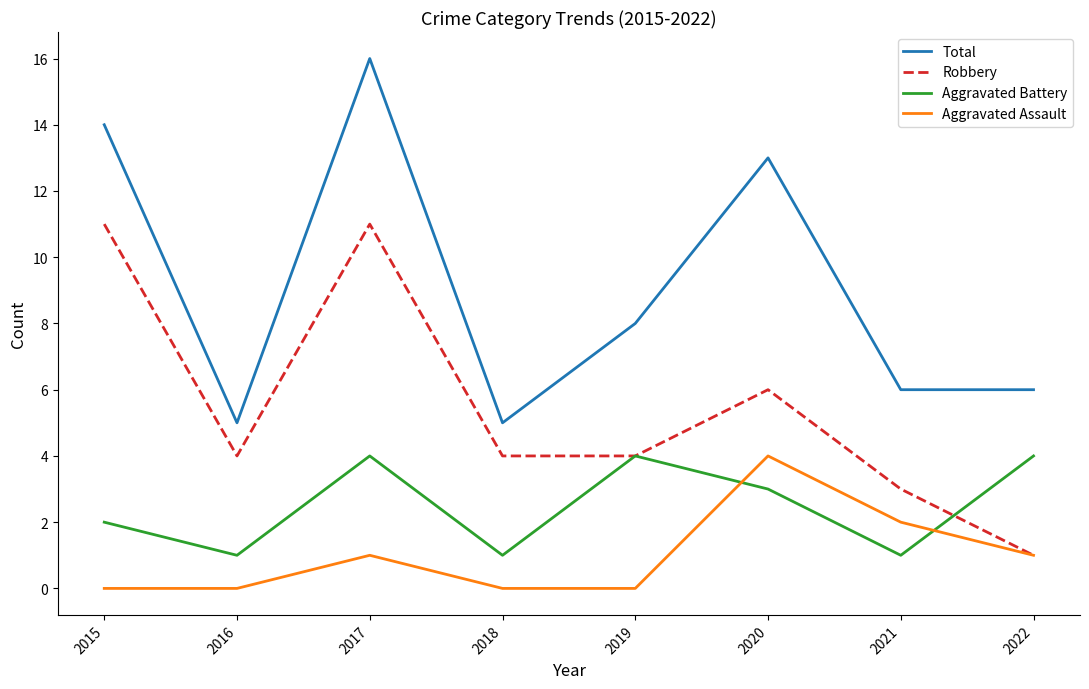

Reading right to left, what are all the values shown in this chart?

Total: 6	6	13	8	5	16	5	14
Robbery: 1	3	6	4	4	11	4	11
Aggravated Battery: 4	1	3	4	1	4	1	2
Aggravated Assault: 1	2	4	0	0	1	0	0